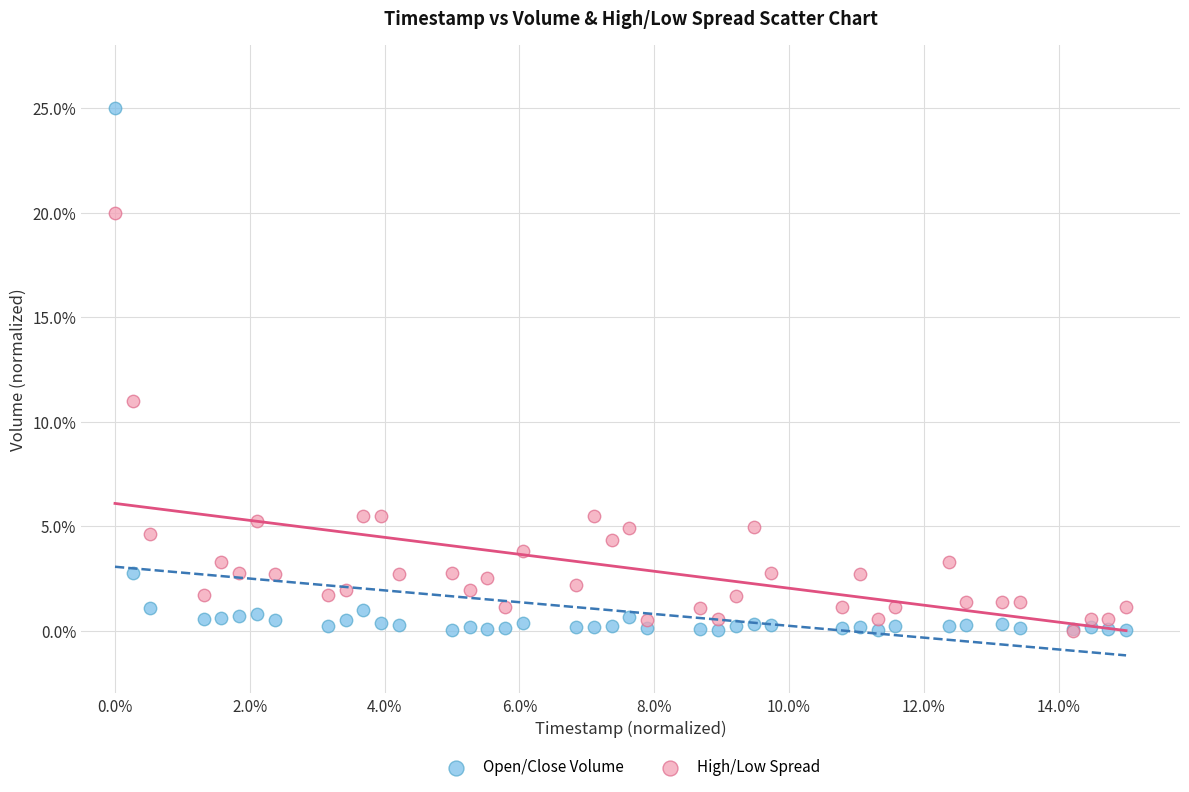

Which series has the widest spread of Y values?

Open/Close Volume